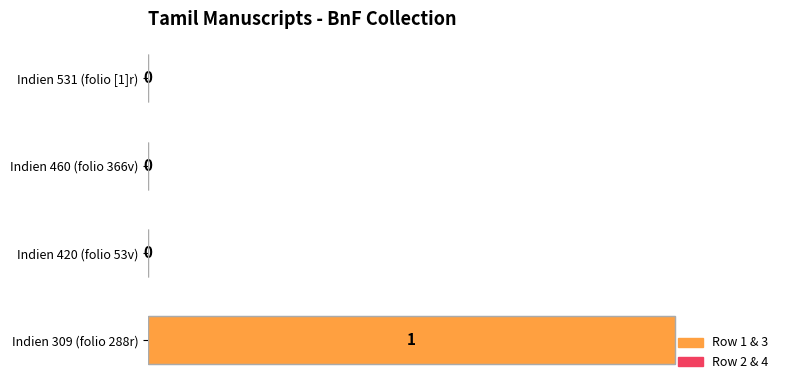

How many values are between 0 and 1?

4